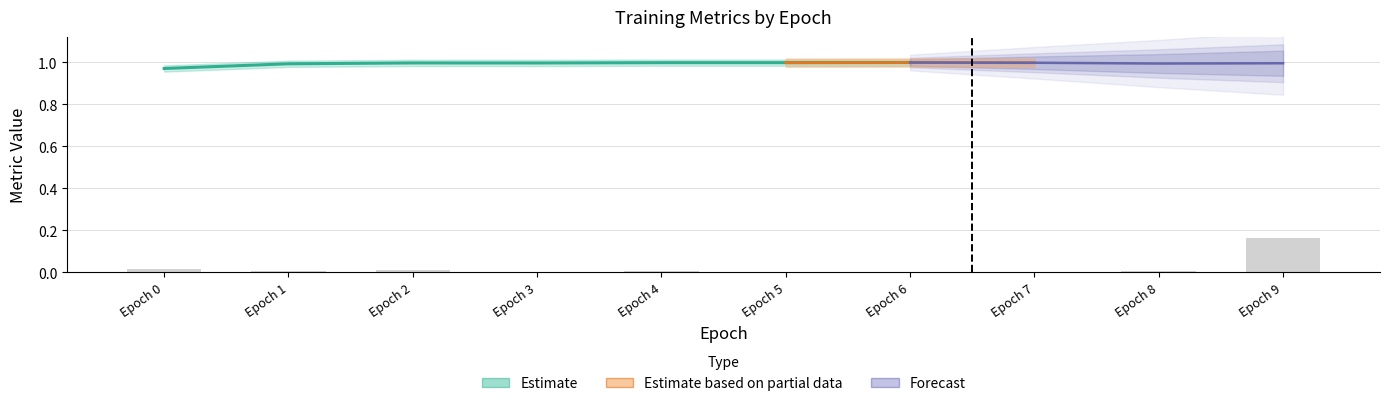

Which series has the widest spread of values?

Forecast (train_loss)